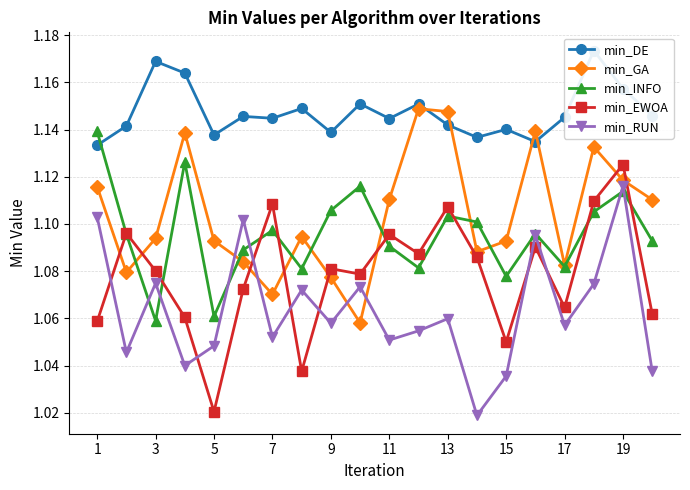

After their last crossing, which series has the higher values: min_GA or min_DE?

min_DE